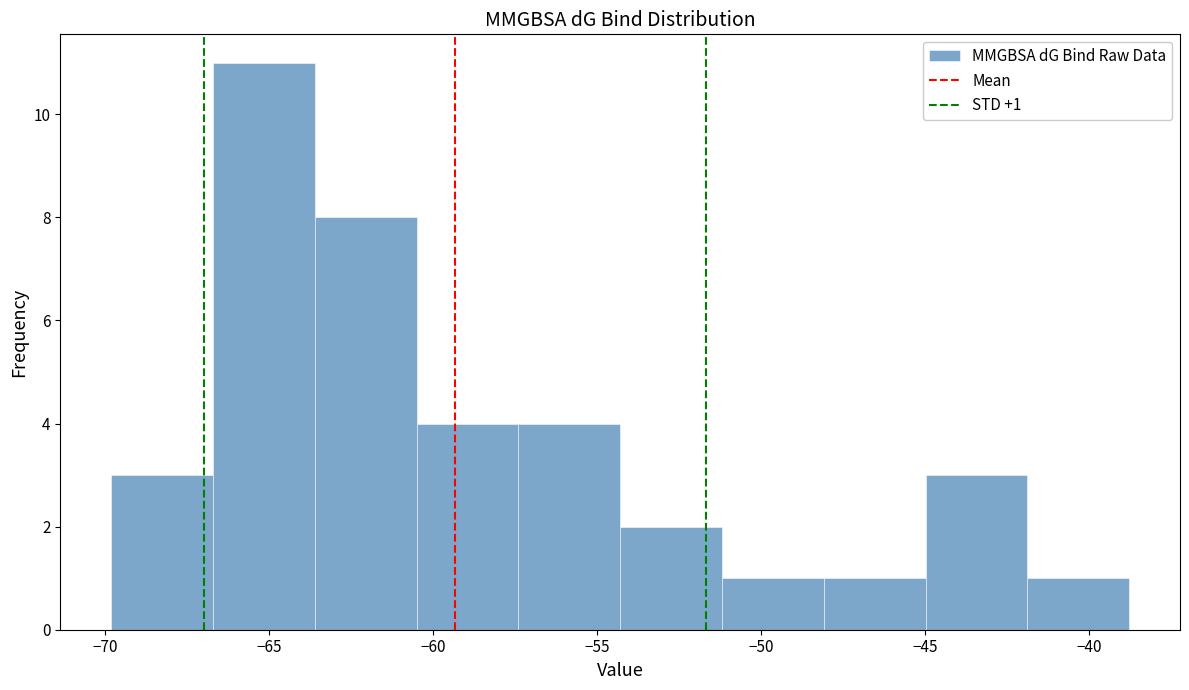

Over which range of the x-axis is the bar tallest?

-66.5 to -63.5